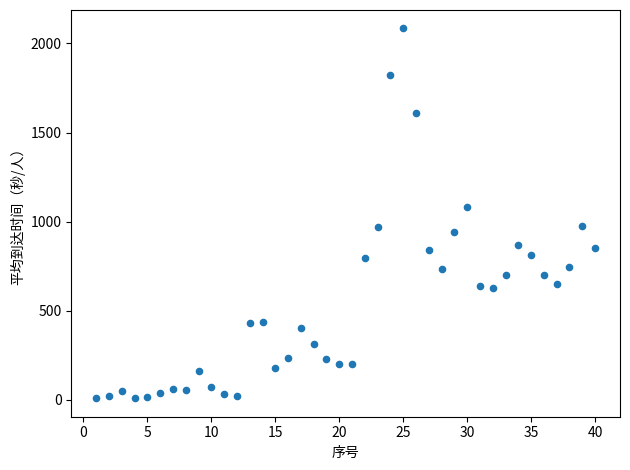

What is the range of X values (max minus min)?

39.0